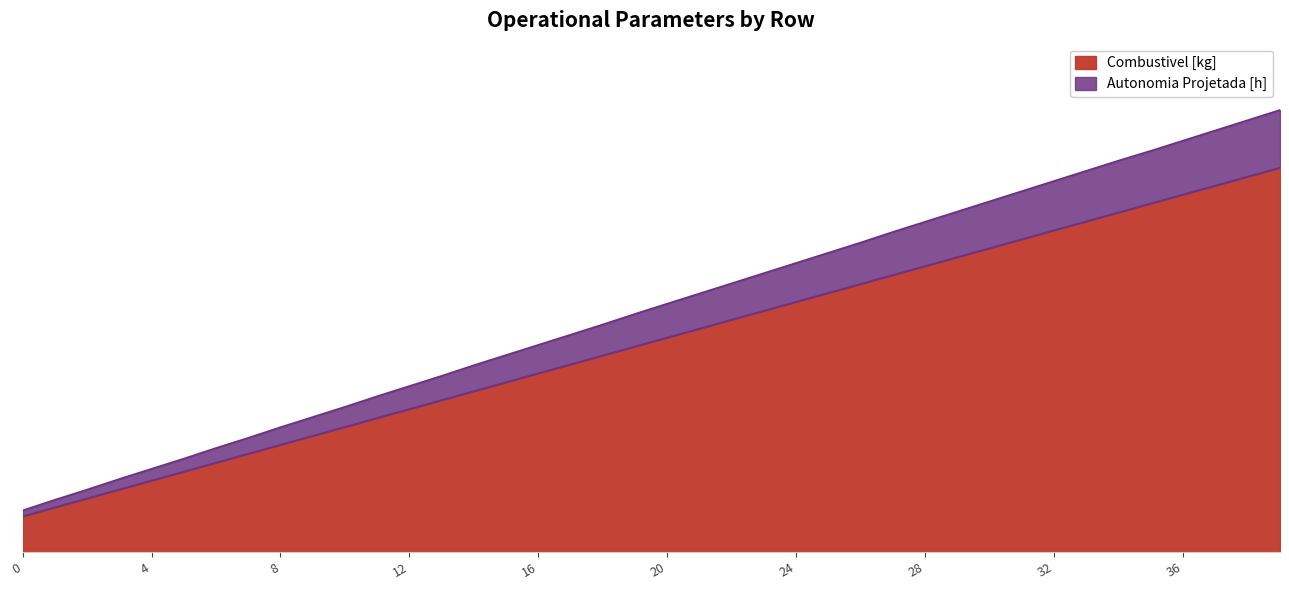

True or false: Autonomia Projetada [h] has a value of 4.1 at 10.

True